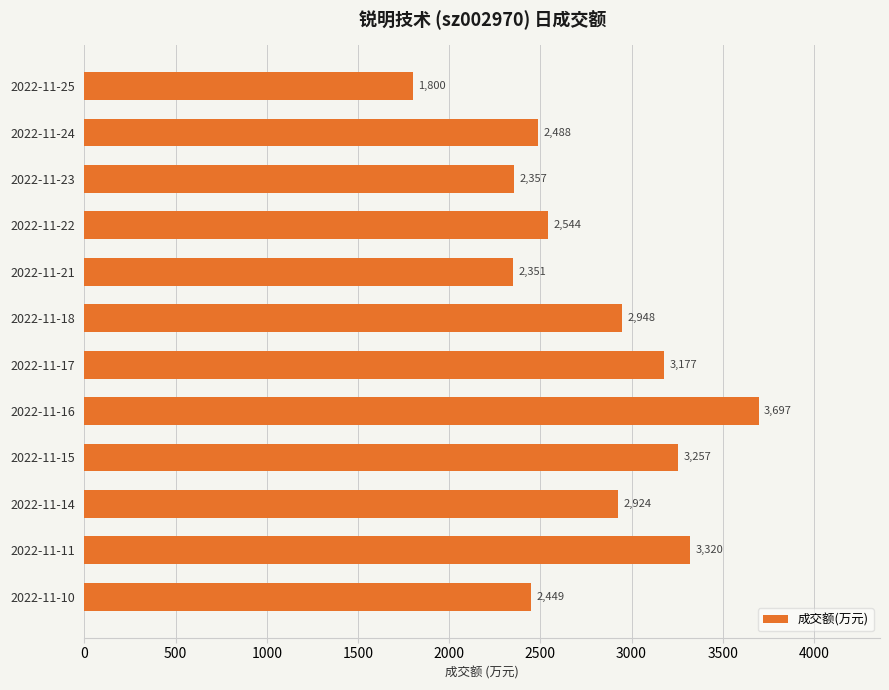

What is the change in value from 2022-11-24 to 2022-11-14?

+436